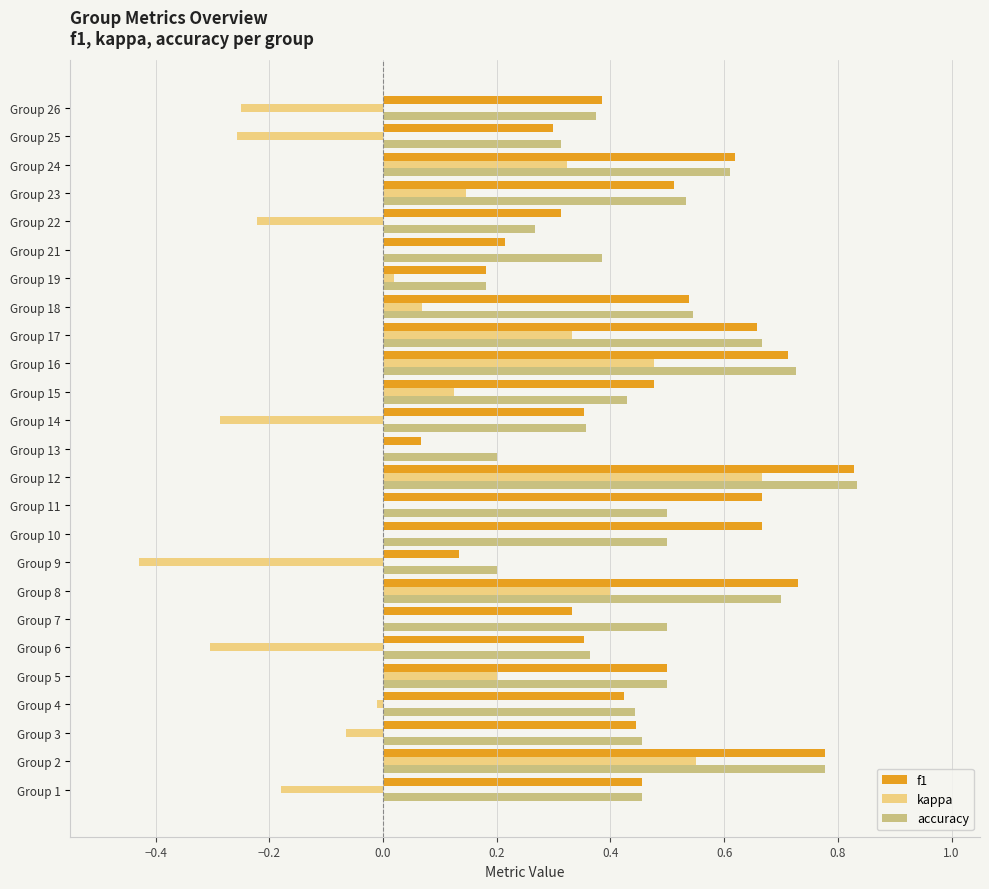

Which series changed the most between Group 13 and Group 18?

f1